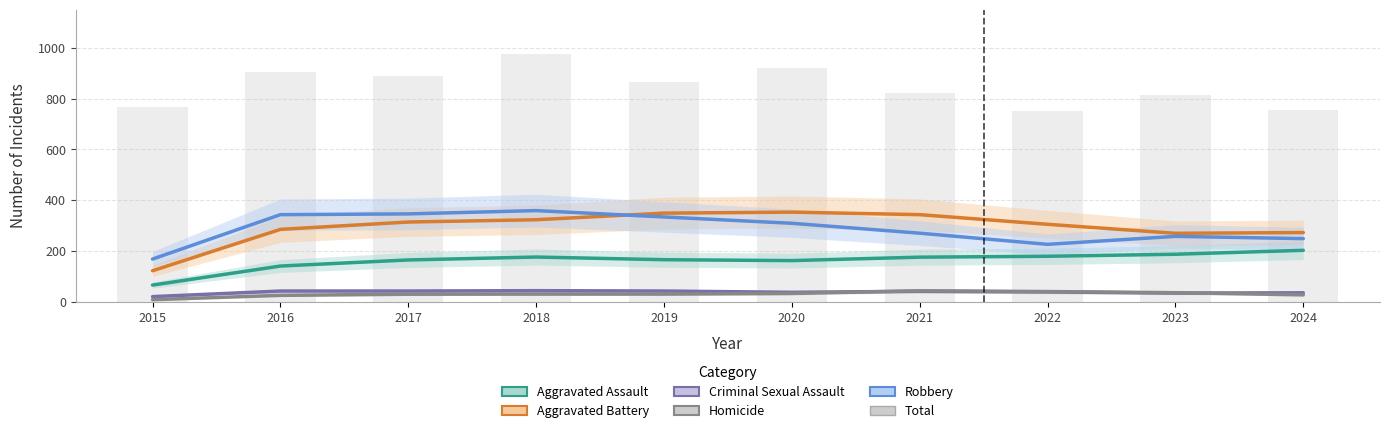

How many distinct data groups are displayed?

6